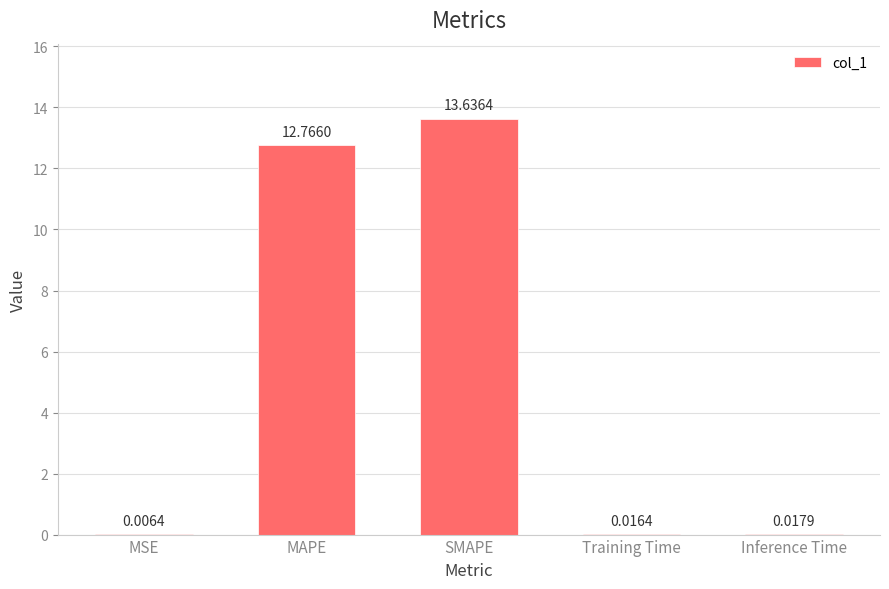

How many distinct data groups are displayed?

1